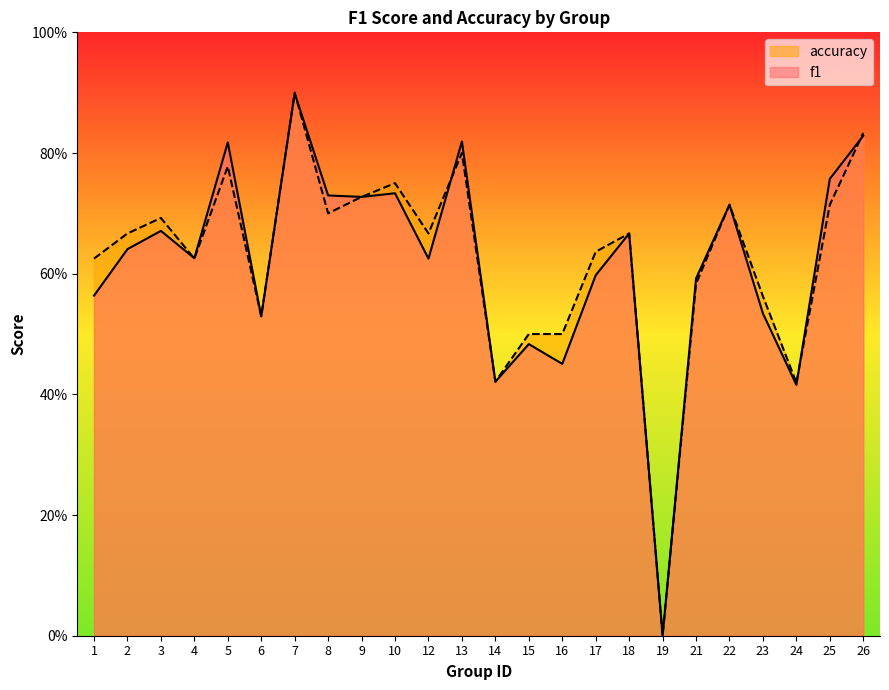

How many interior local valleys does the f1 series have?

8